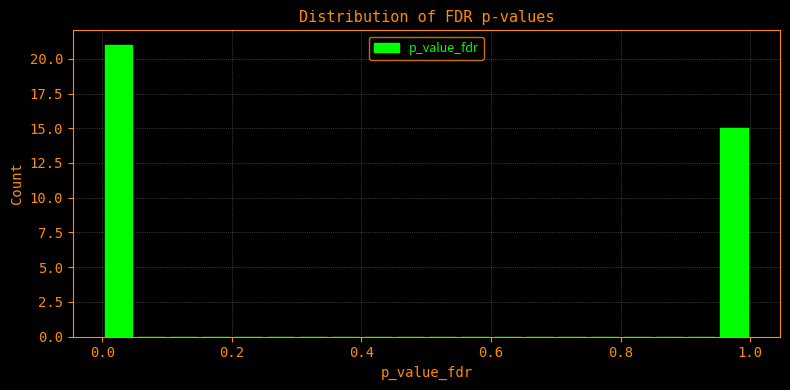

Read against the x-axis, roughly where is the centre of the tallest bar?

0.02